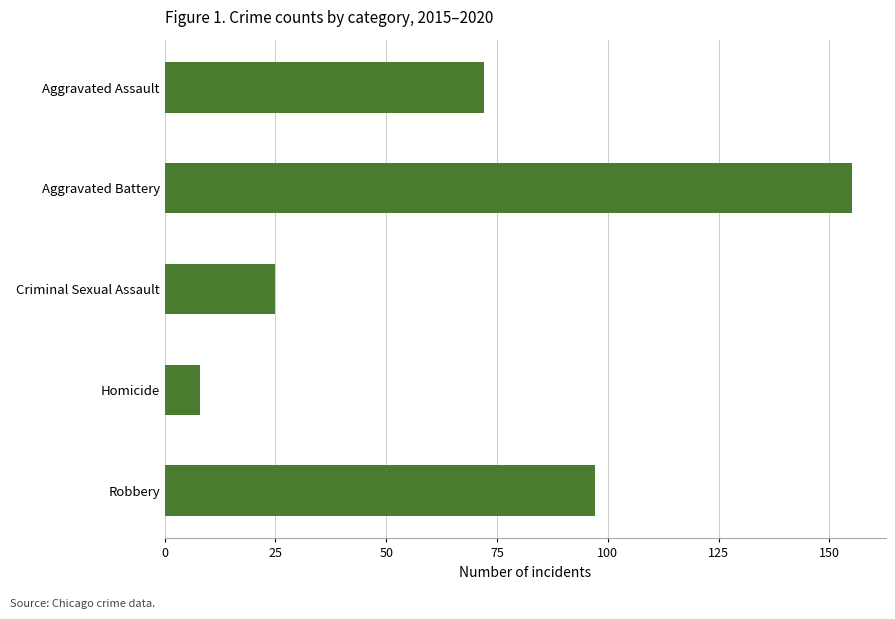

Which has a higher value, Aggravated Assault or Robbery?

Robbery